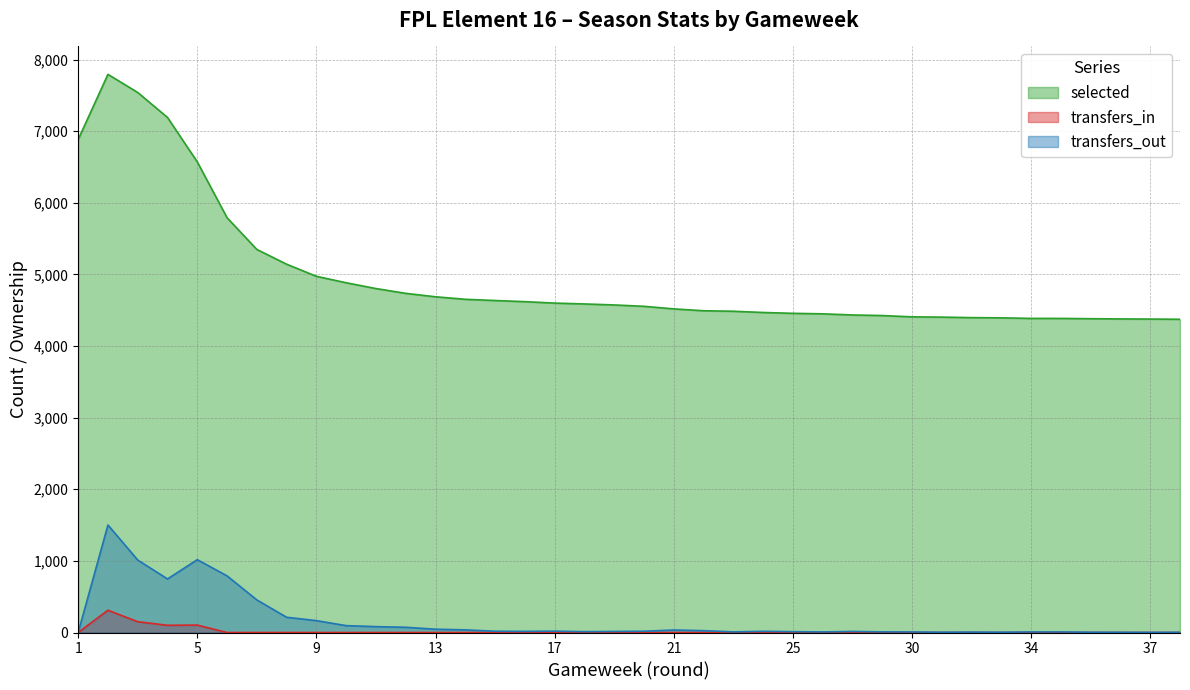

Where is the first local maximum for selected?

2